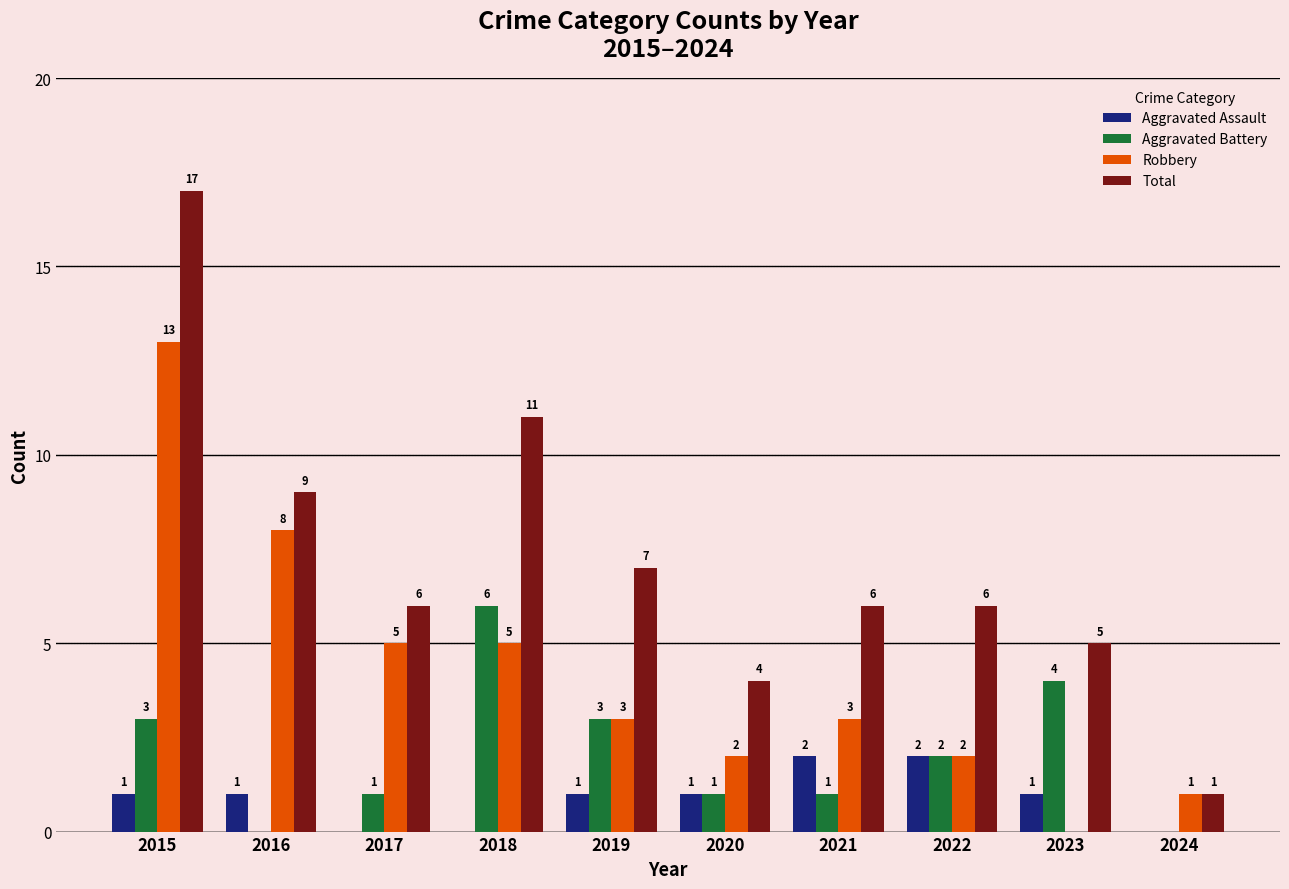

Is it true that Aggravated Assault equals 2 at 2016?

False